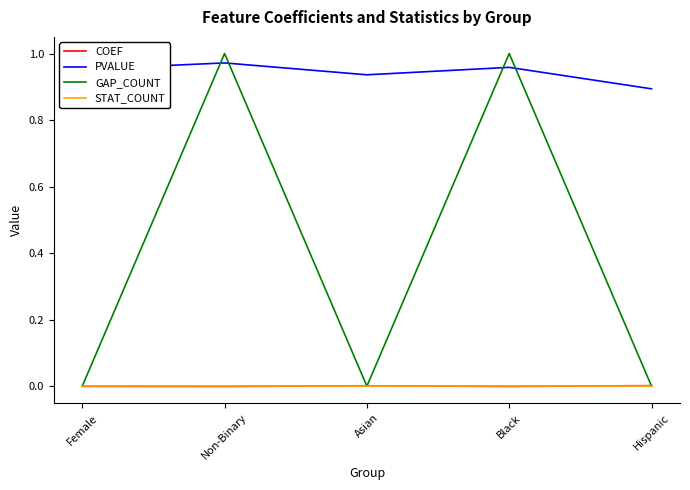

Where is PVALUE nearest to the value 0?

Hispanic